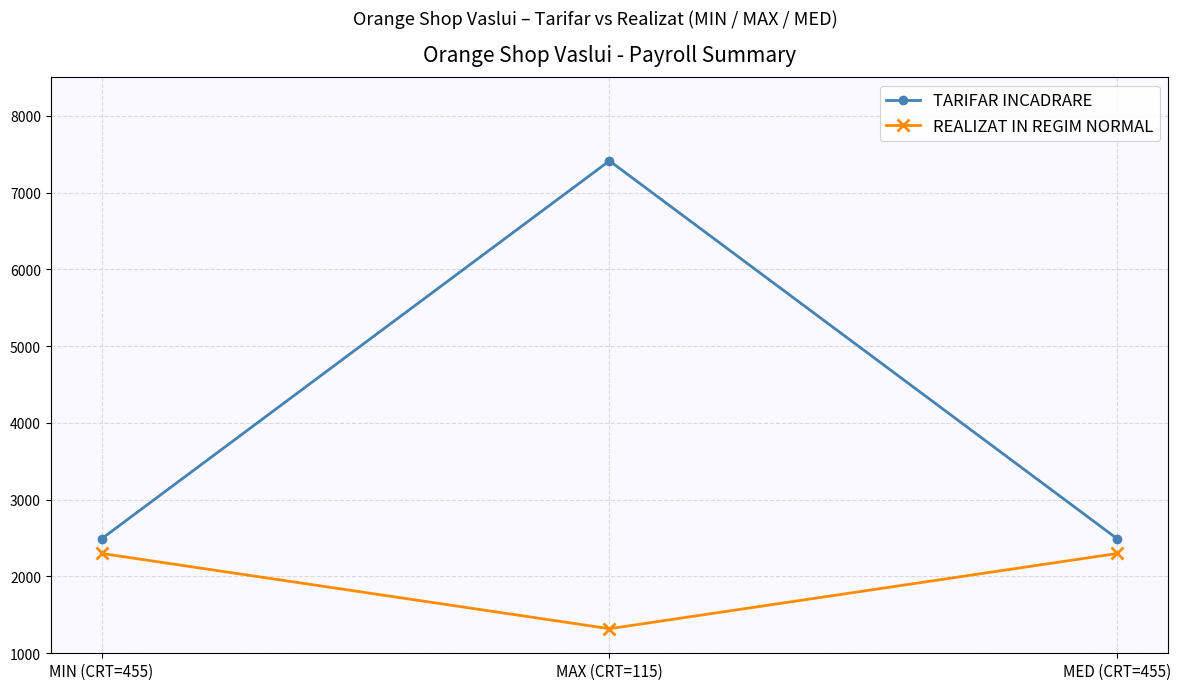

True or false: TARIFAR INCADRARE has a value of 9648 at MAX (CRT=115).

False